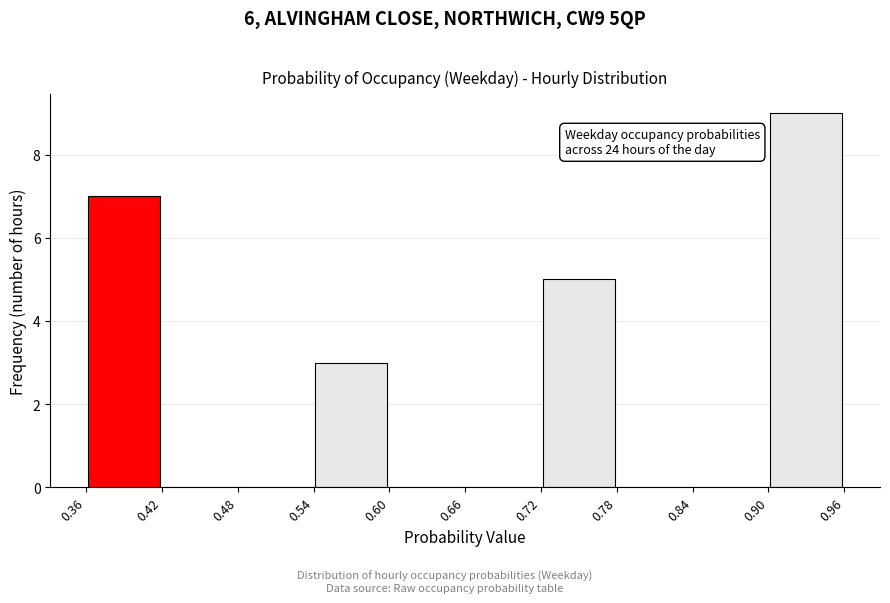

Over which range of the x-axis is the bar tallest?

0.90 to 0.96